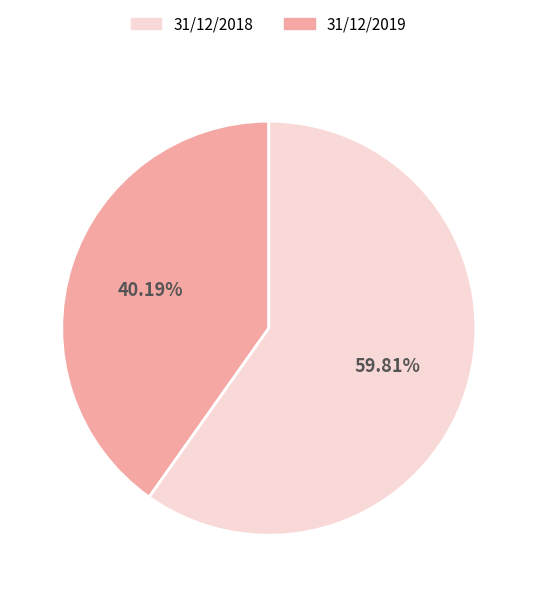

Is there a majority slice in this chart?

Yes